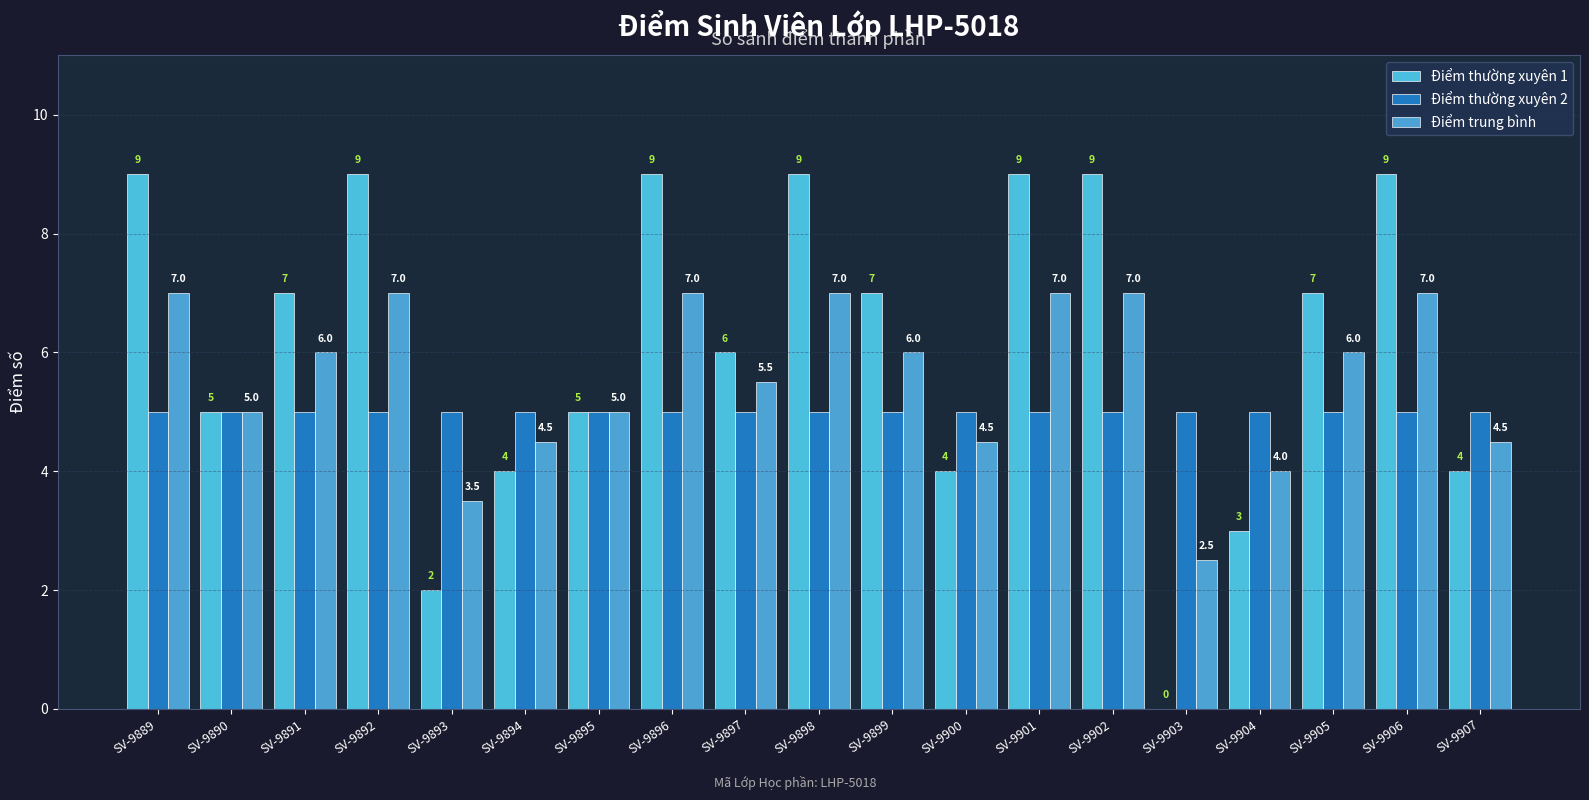

Which series has the largest range (max minus min)?

Điểm thường xuyên 1